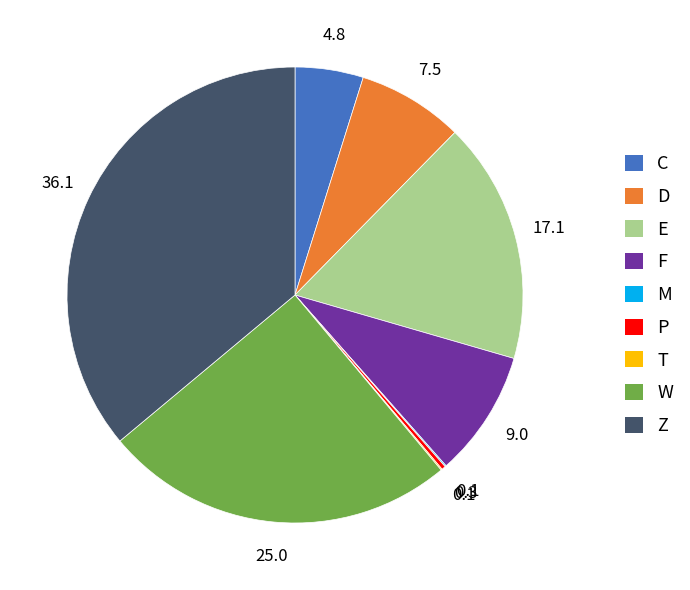

Is it true that Z is 23% of the pie?

False